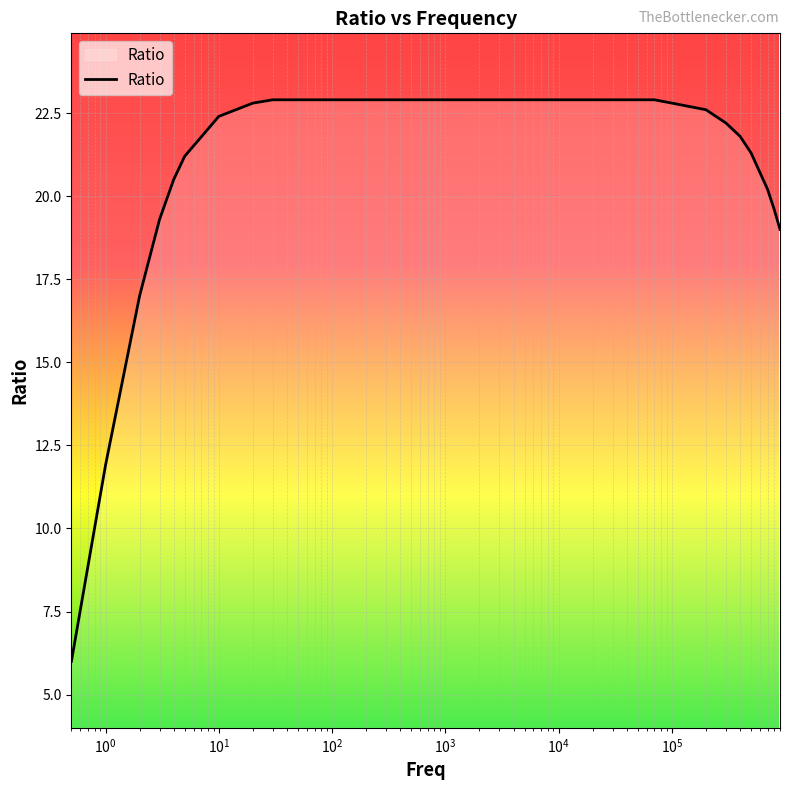

What is the smallest value displayed?

6.0